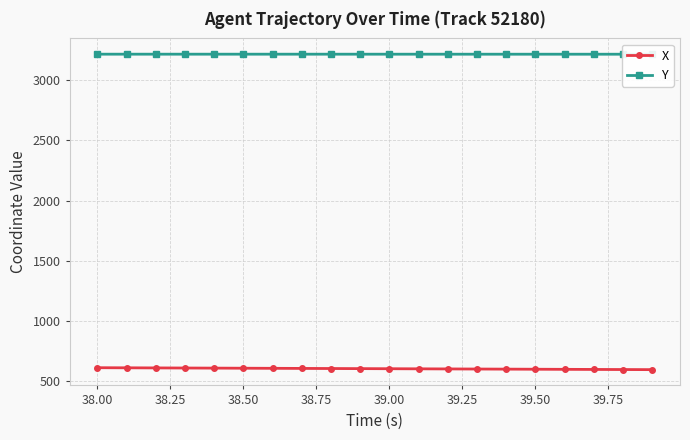

How many values in the X series exceed 601?

10